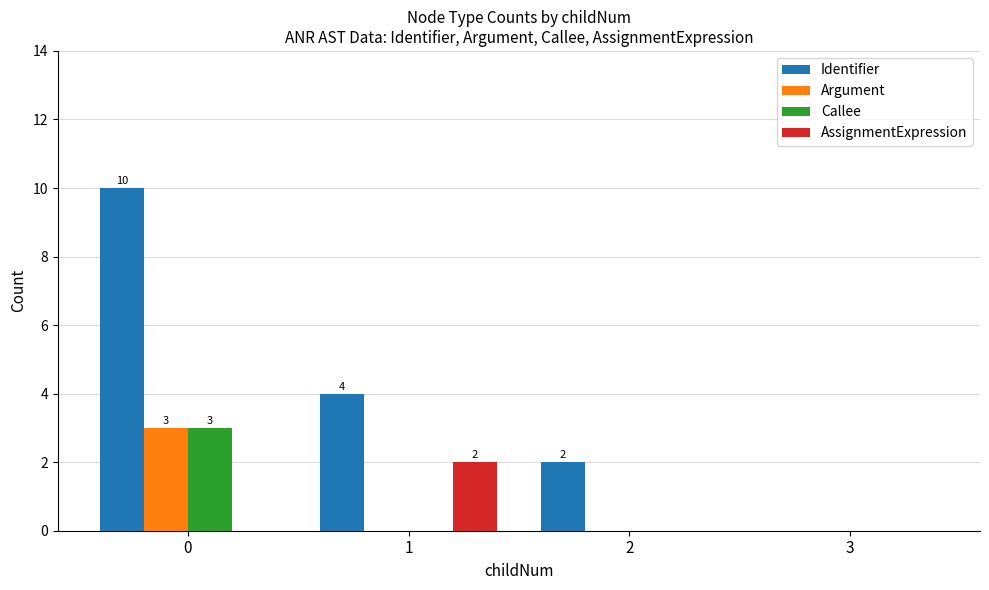

Reading left to right, what are all the values shown in this chart?

Identifier: 10	4	2	0
Argument: 3	0	0	0
Callee: 3	0	0	0
AssignmentExpression: 0	2	0	0